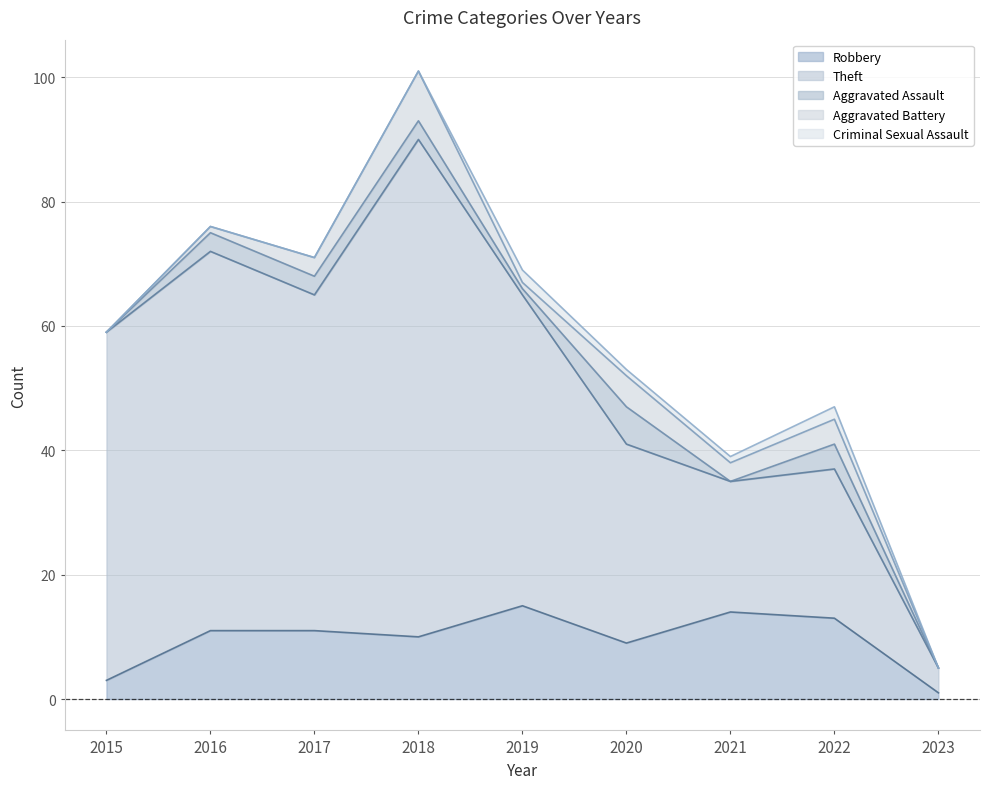

What is the average value of the Criminal Sexual Assault series?

1